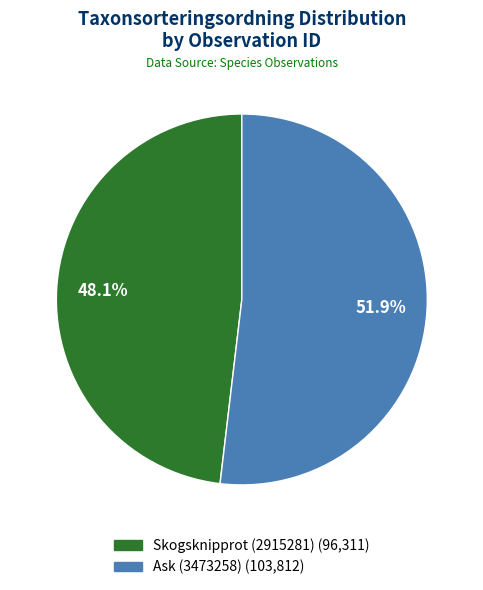

How many segments does this pie chart have?

2